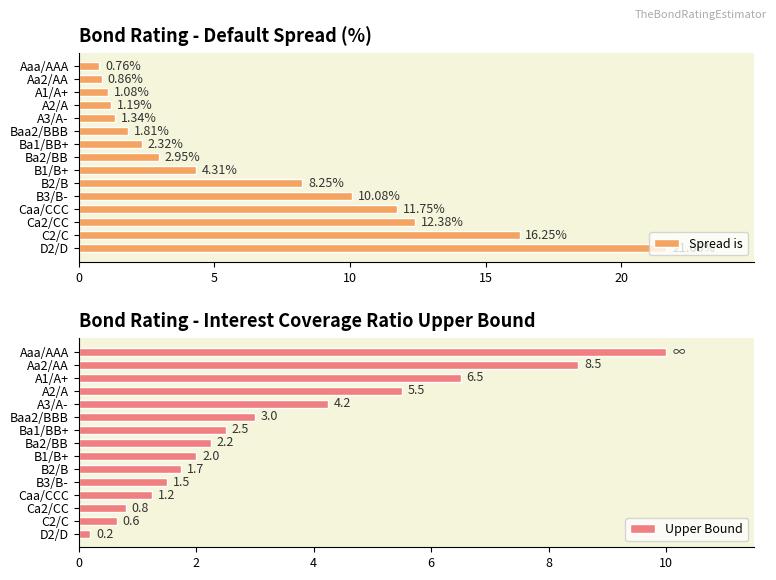

Rank the series at 10 from lowest to highest value.

Upper Bound, Spread is